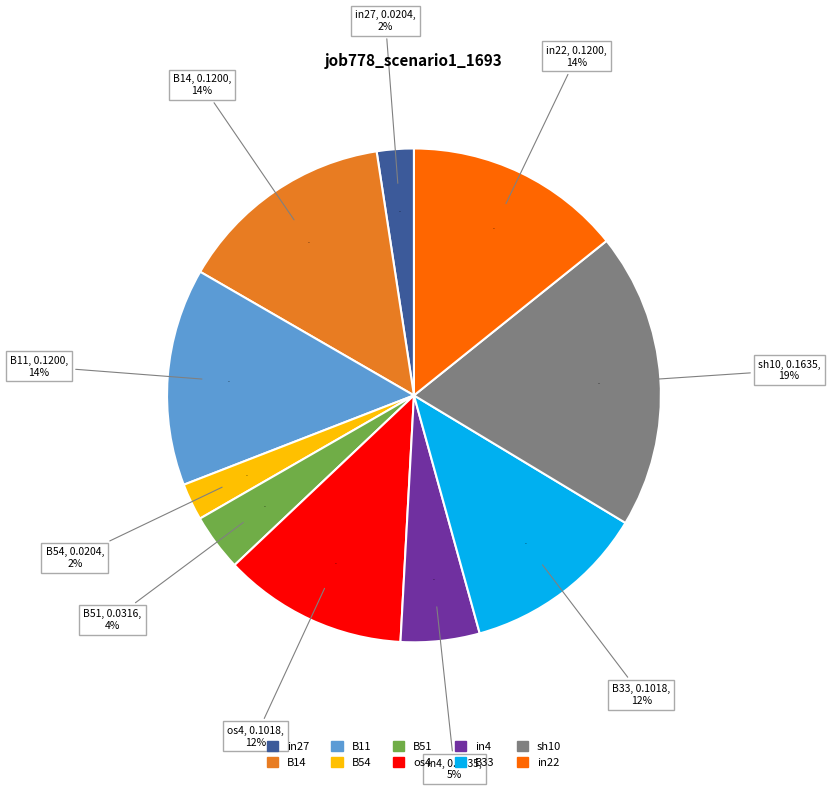

To the nearest percent, what is the combined percentage of os4 and in27?

14%